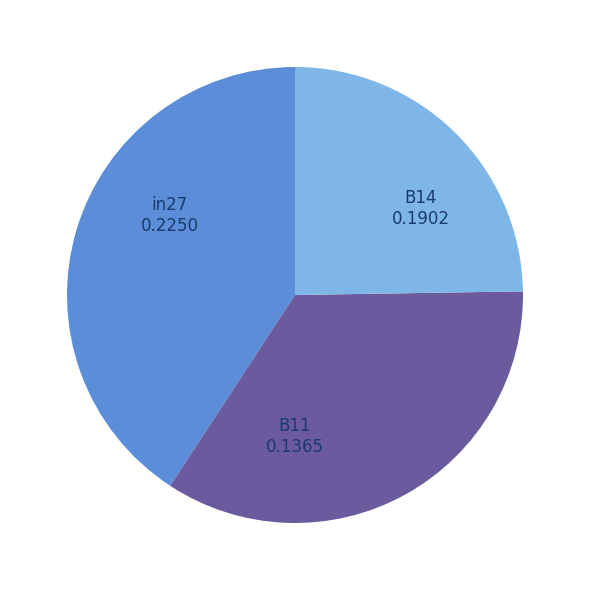

Combined, do in27 and B11 account for over 50%?

Yes